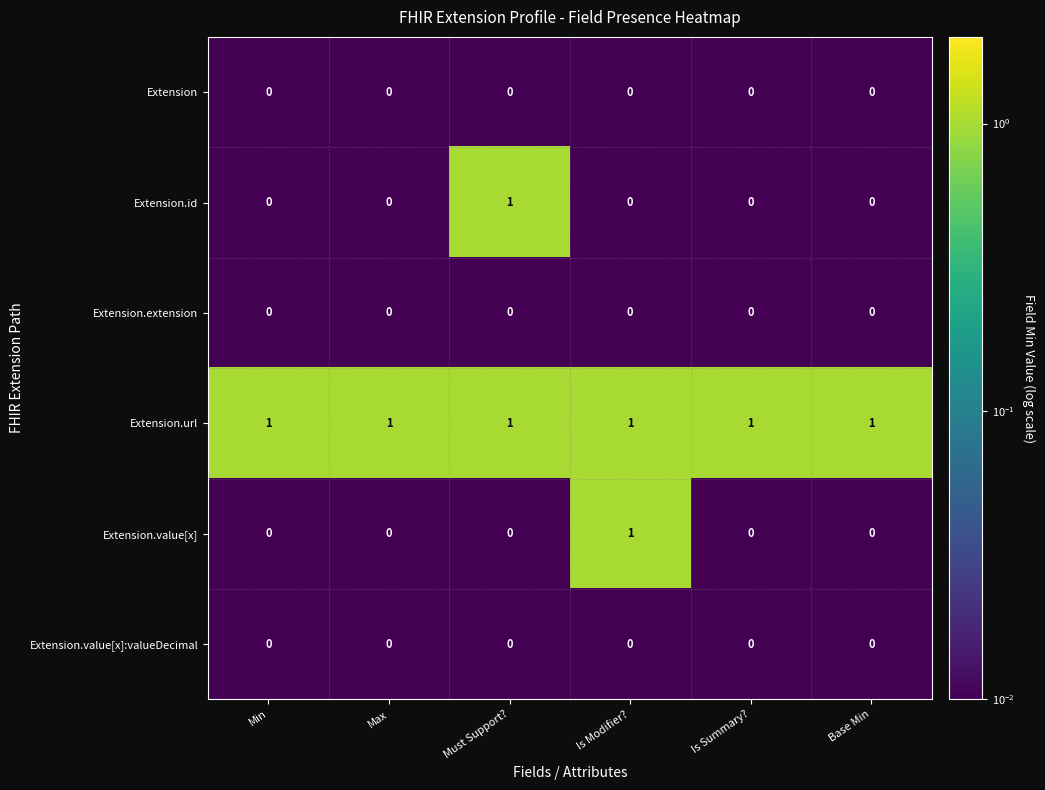

Which category has the highest value in the Extension.id series?

Must Support?